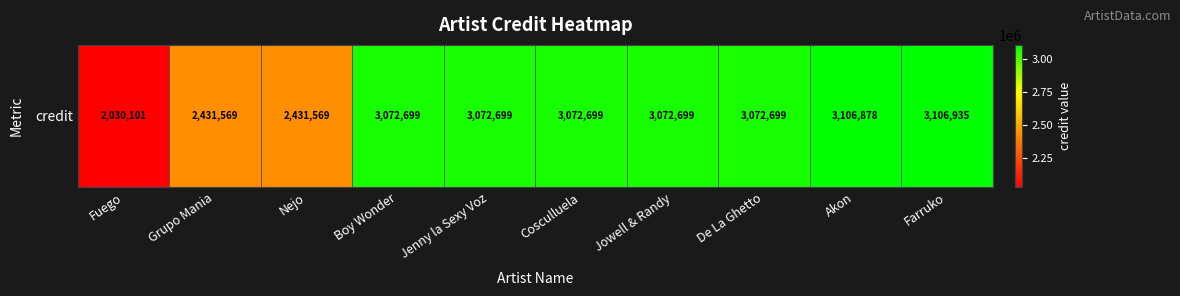

Which category has the lowest value across all series?

Fuego